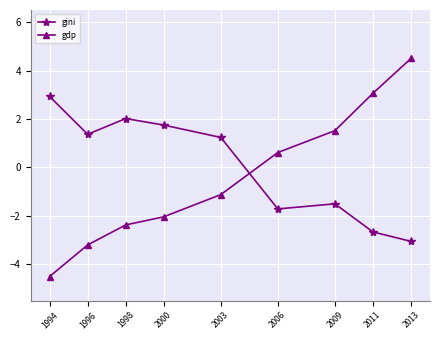

In gini, how many points are lower than both neighbors (excluding endpoints)?

2